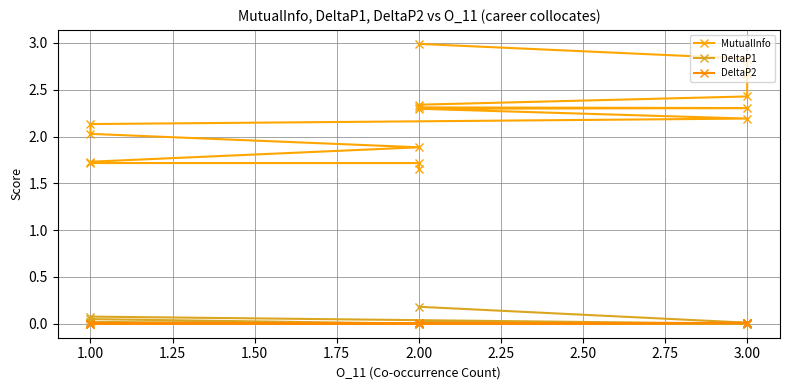

Which has a higher value, 2.00 or 2.00?

2.00